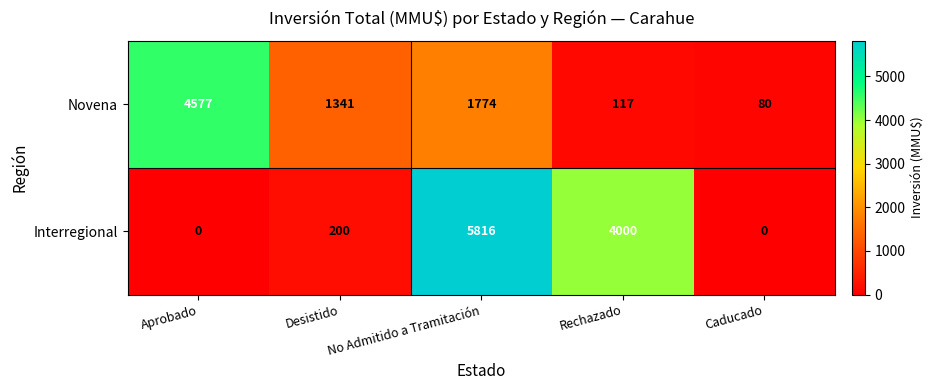

Which series has the widest spread of values?

Interregional